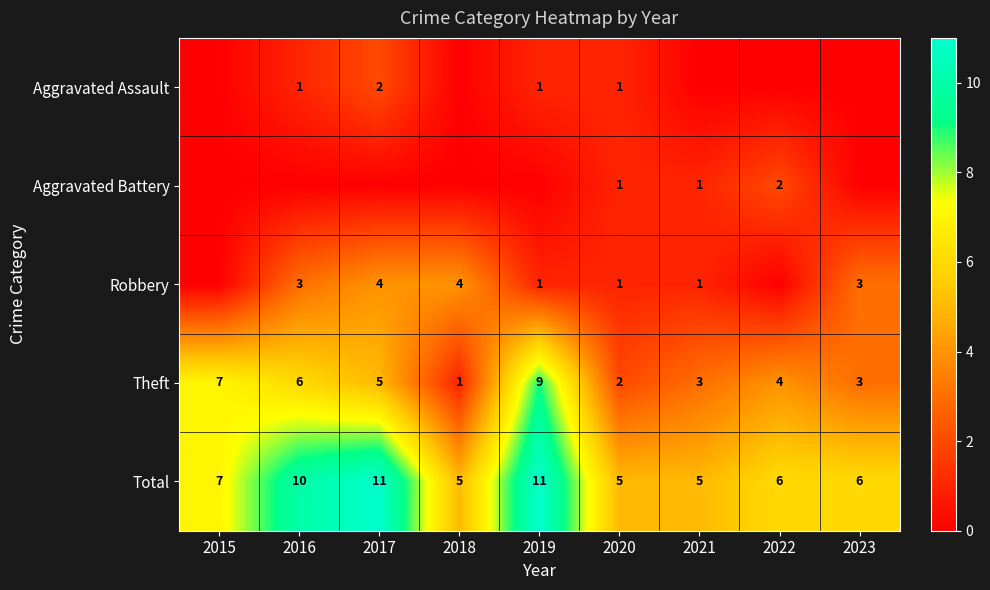

What is the difference between the maximum and second lowest values in the Theft series?

7